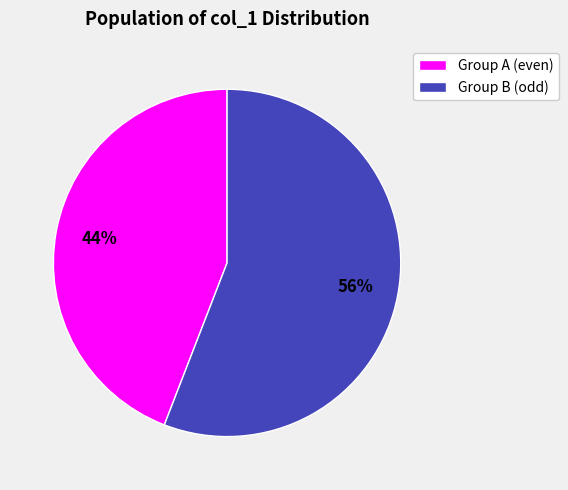

Which category has the smallest portion of the pie?

Group A (even)